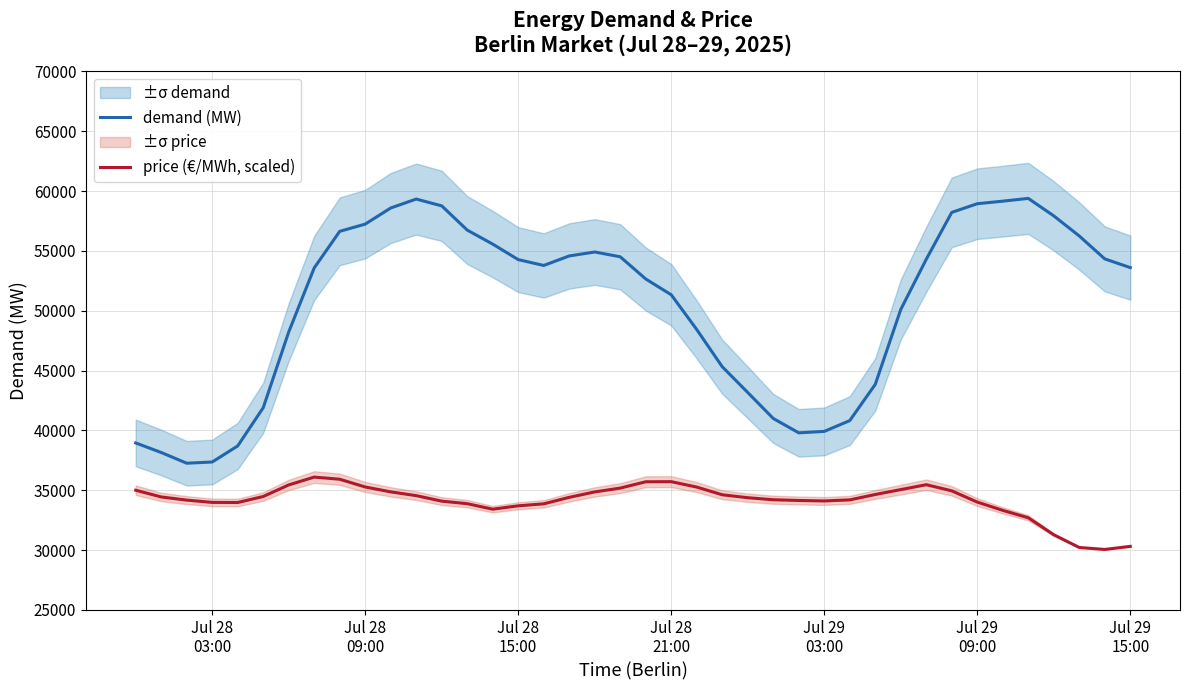

What is the value of the price (€/MWh, scaled) point at the 24th from the left?

34621.5